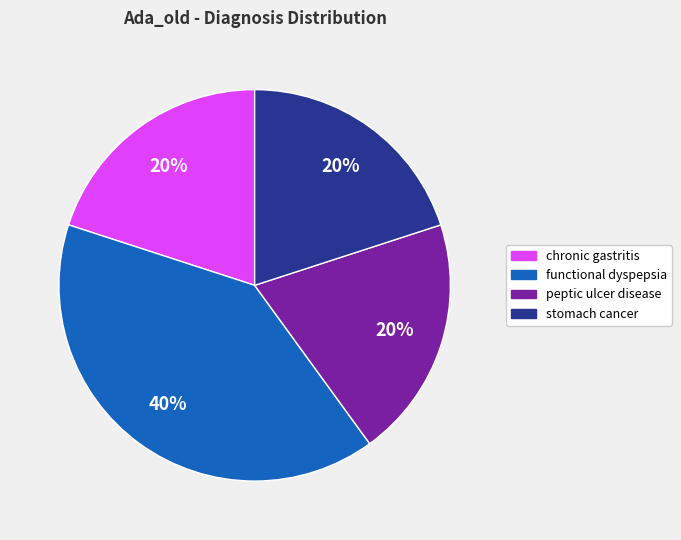

Is there a majority slice in this chart?

No